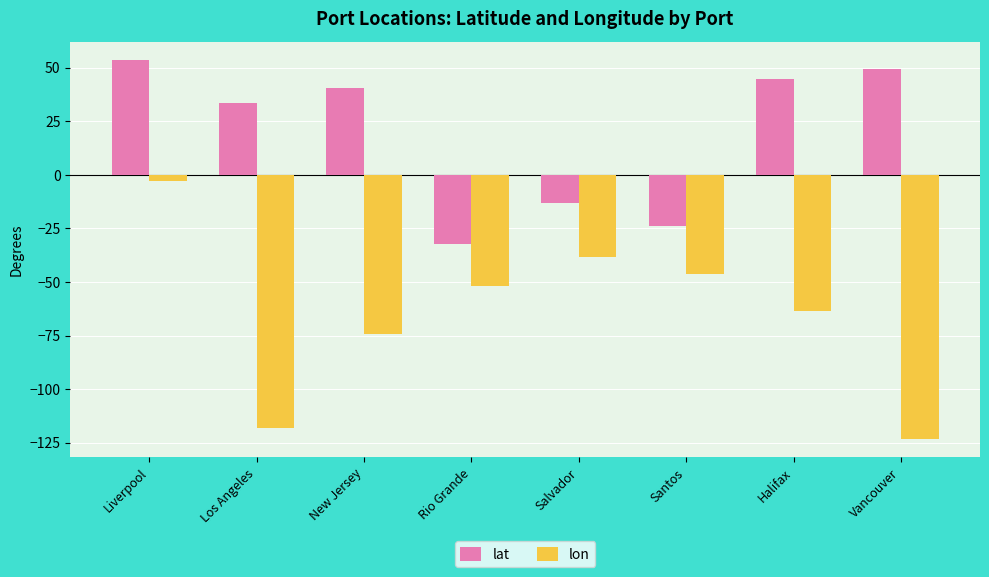

What is the minimum value shown in the chart?

-123.1